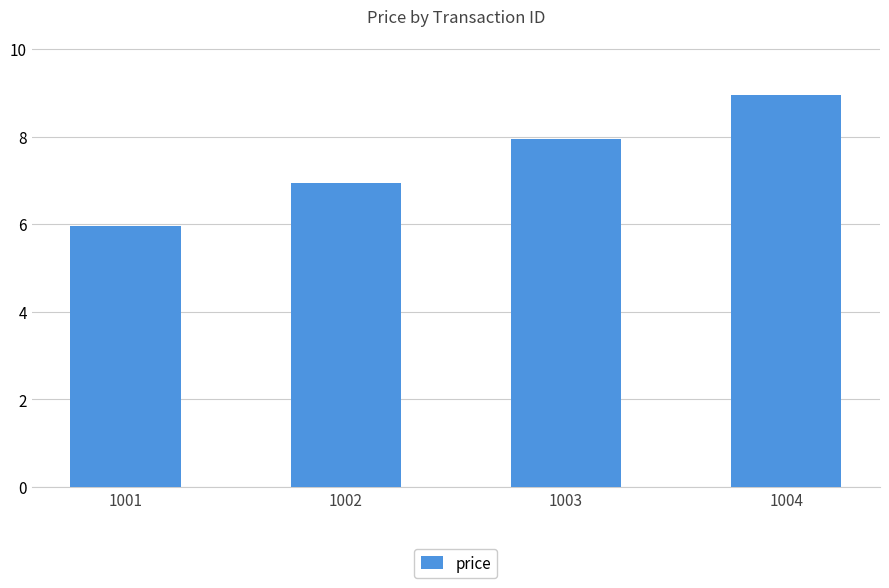

What is the value of the 1st bar from the left?

6.0